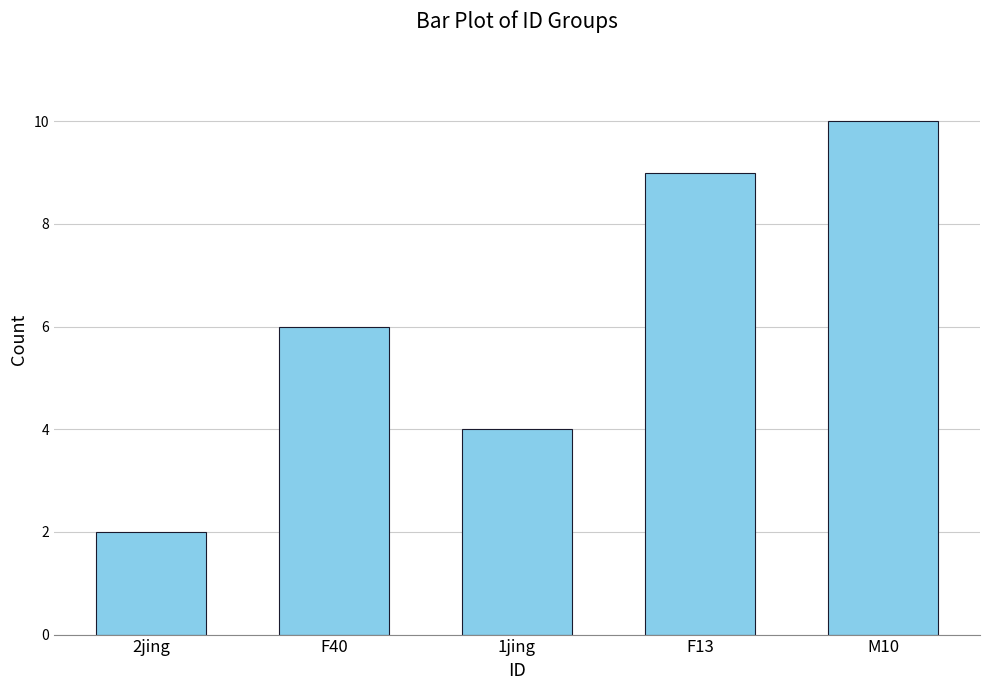

Where is the data nearest to the value 6?

F40